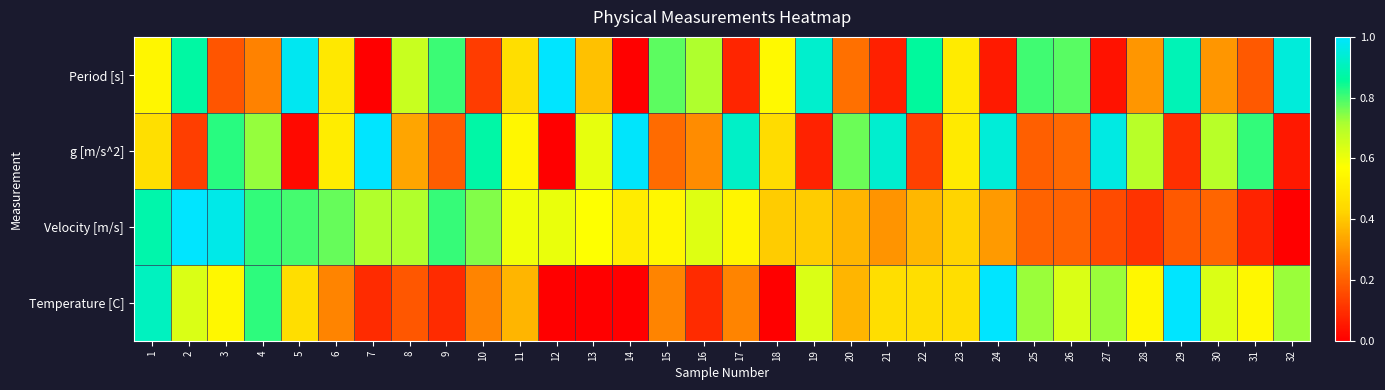

What is the total value across all series at 15?

1.8